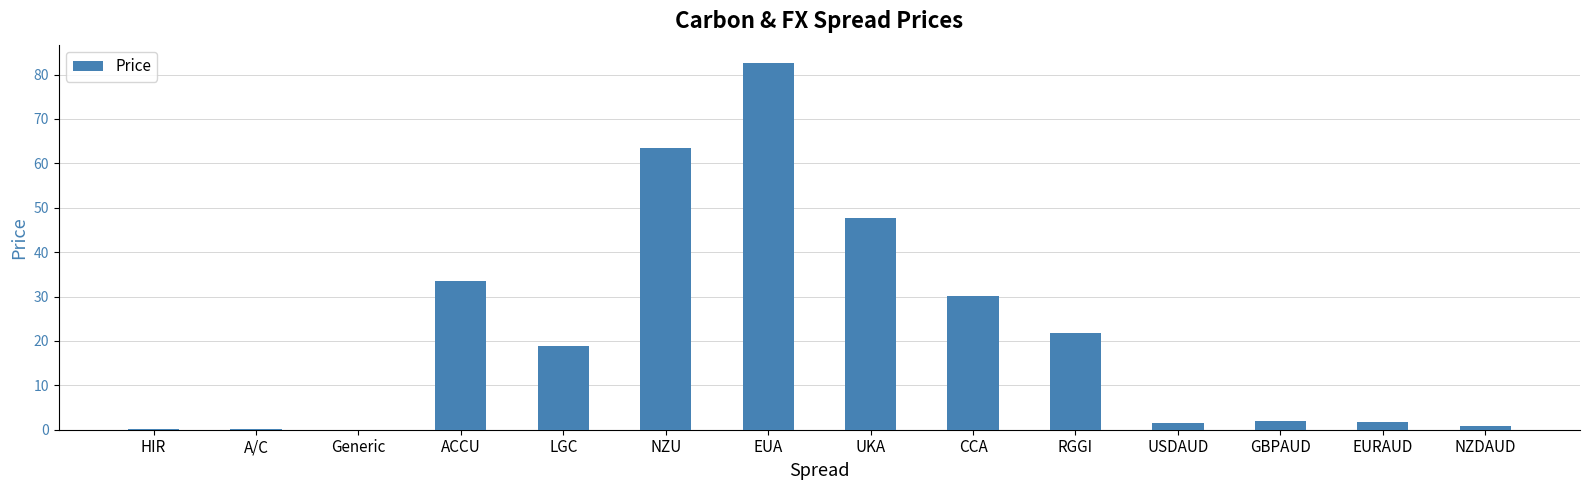

Is it true that the value at NZDAUD is 0.9?

True